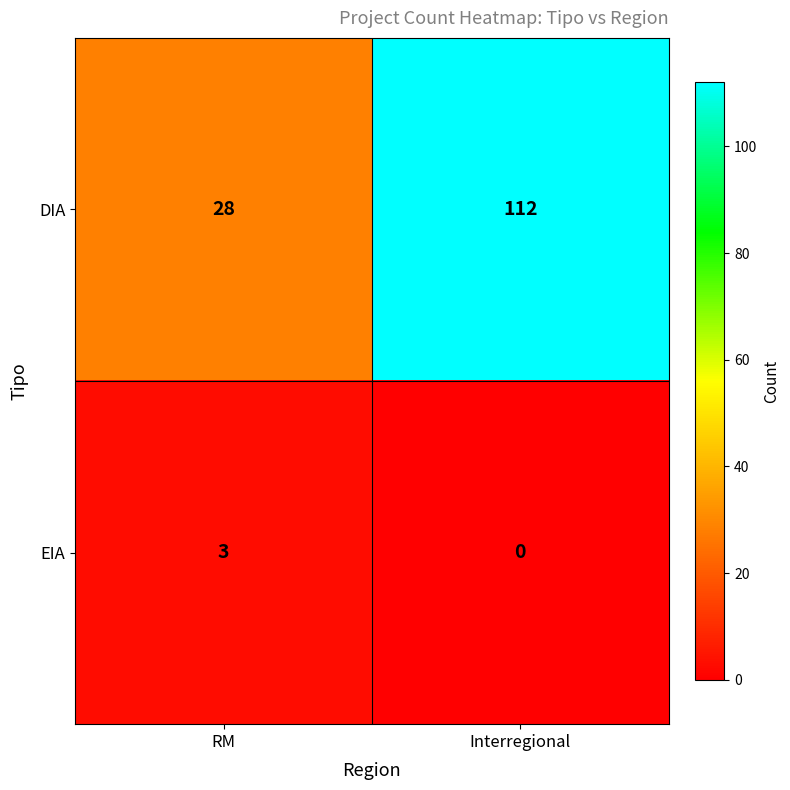

How many distinct data groups are displayed?

2